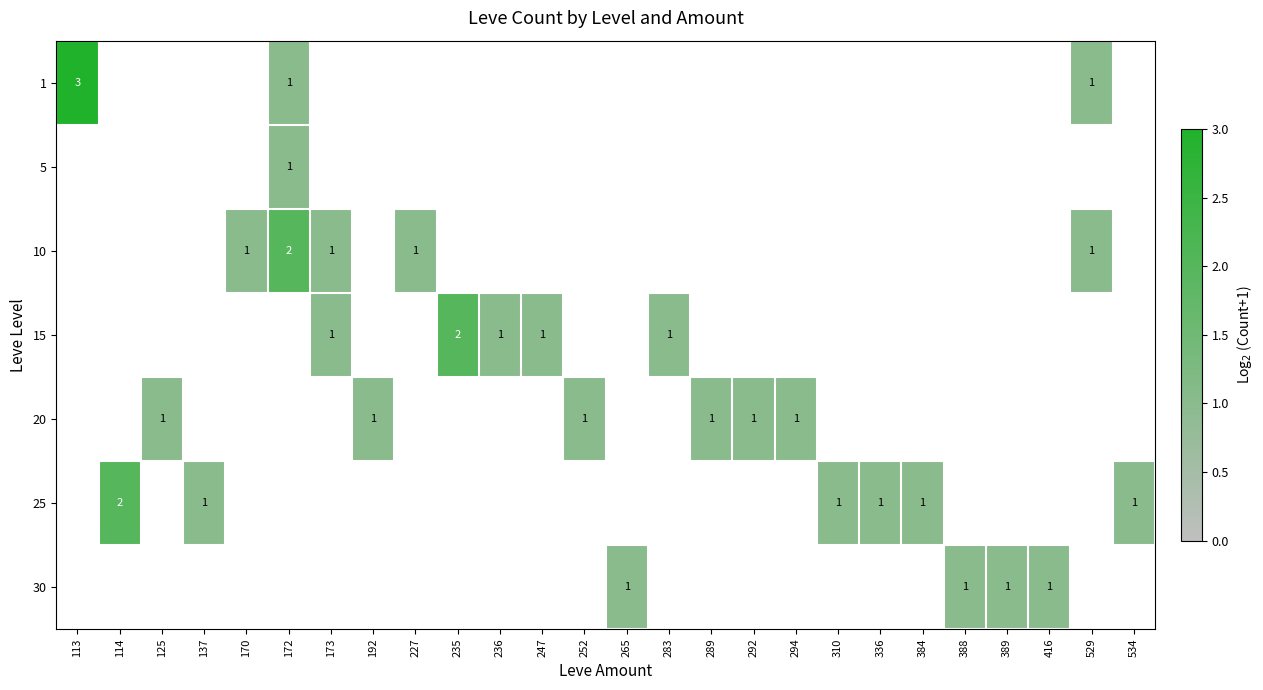

What is the total value across all series at 192?

1